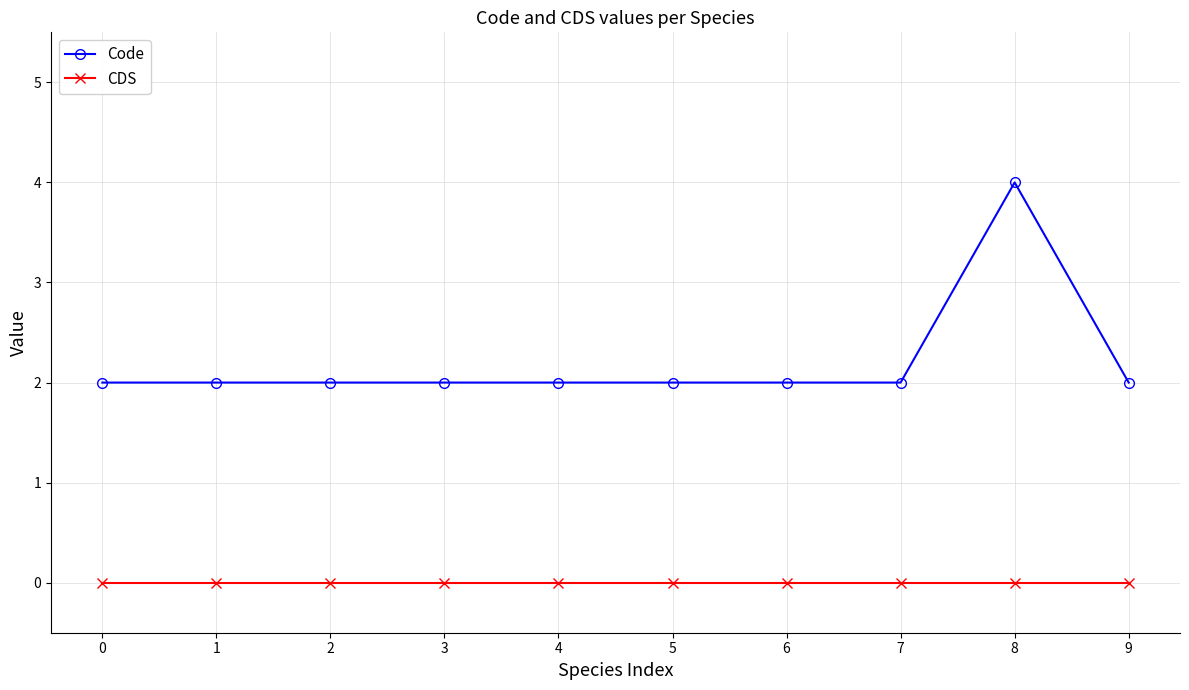

List the series in order of their overall mean, lowest first.

CDS, Code